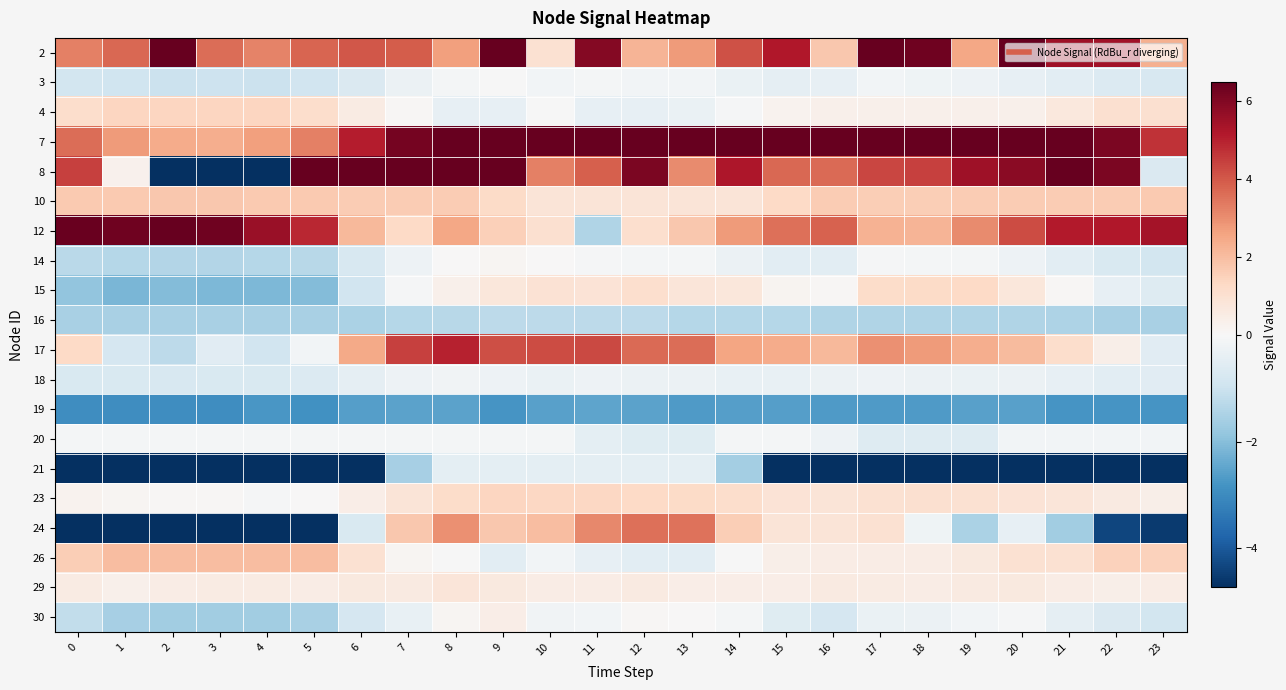

How many data points does each series have?

24